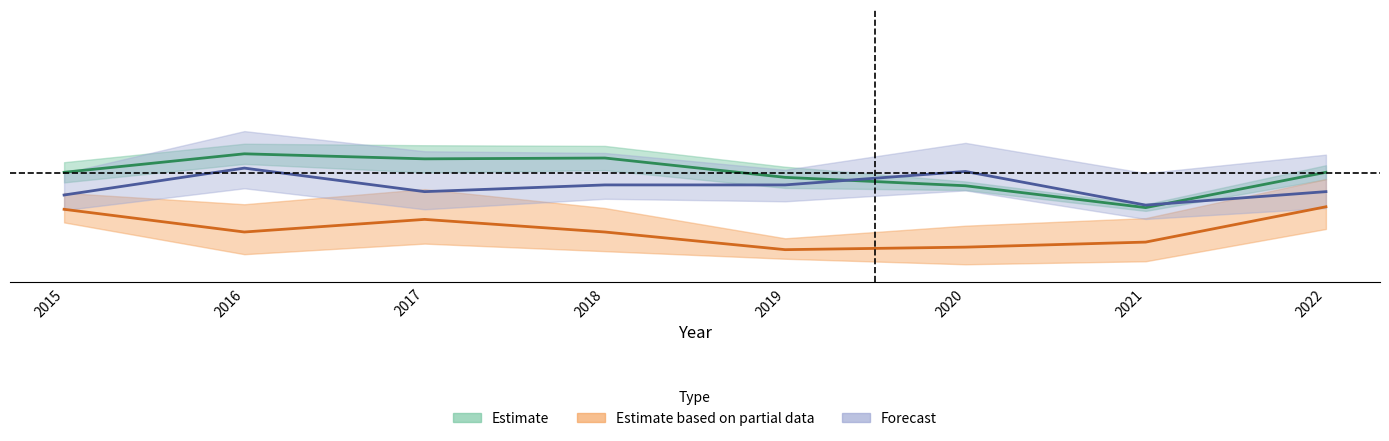

Which series has the widest spread of values?

Estimate